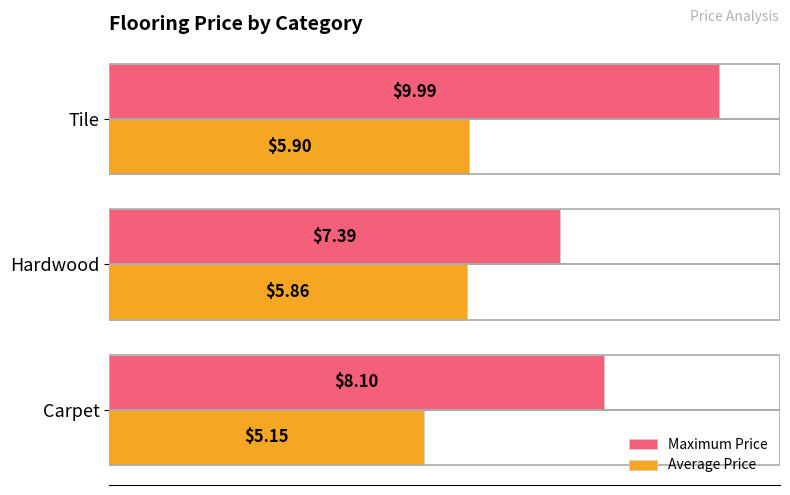

What are all the series names shown in the legend?

Maximum Price, Average Price